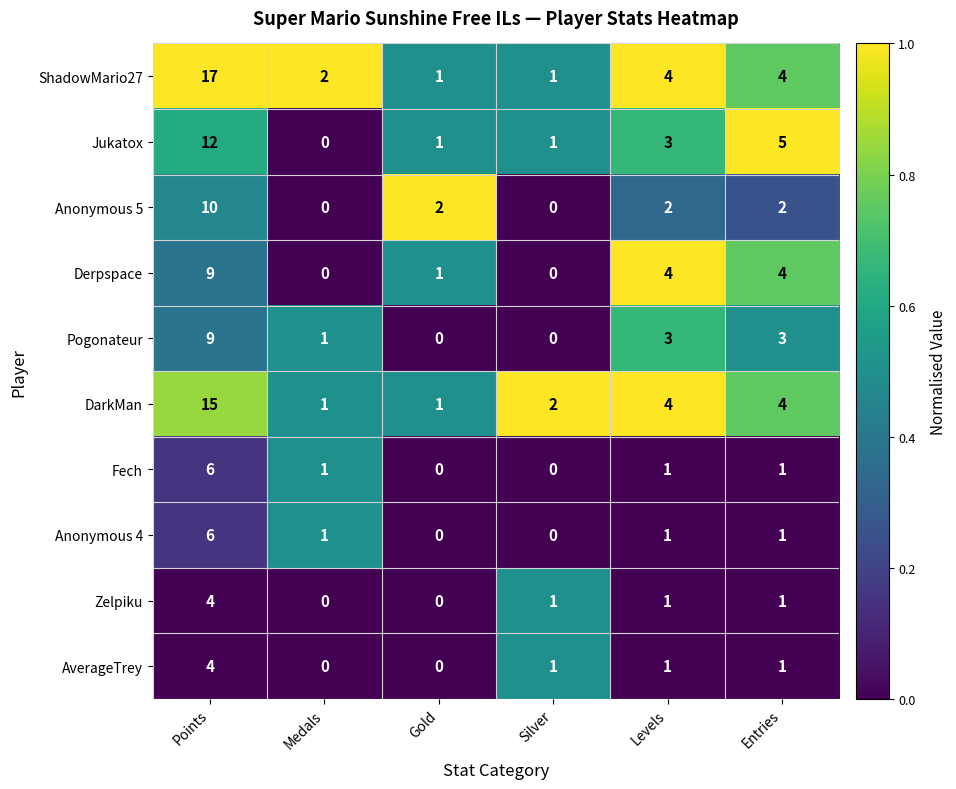

What is the difference between the highest and lowest values at Points?

13